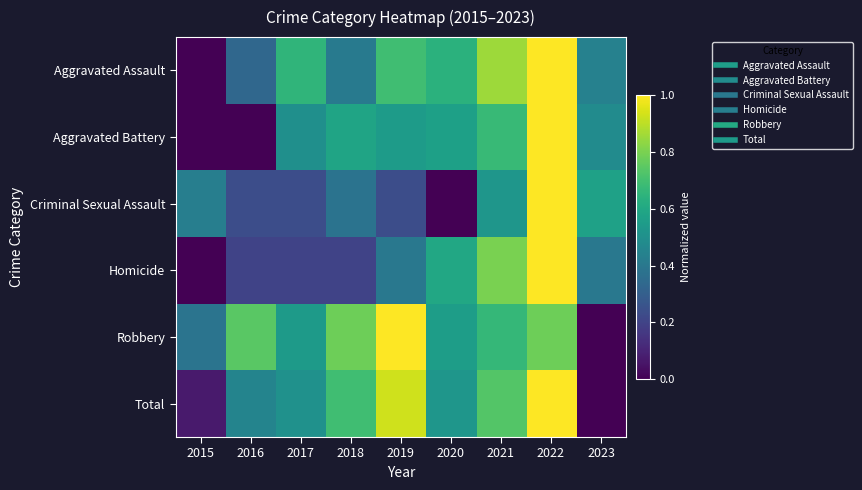

Reading left to right, what are all the values shown in this chart?

Aggravated Assault: 2015=0.0	2016=0.3	2017=0.7	2018=0.4	2019=0.7	2020=0.6	2021=0.9	2022=1.0	2023=0.4
Aggravated Battery: 2015=0.0	2016=0.0	2017=0.5	2018=0.6	2019=0.5	2020=0.6	2021=0.7	2022=1.0	2023=0.5
Criminal Sexual Assault: 2015=0.4	2016=0.2	2017=0.2	2018=0.4	2019=0.2	2020=0.0	2021=0.5	2022=1.0	2023=0.6
Homicide: 2015=0.0	2016=0.2	2017=0.2	2018=0.2	2019=0.4	2020=0.6	2021=0.8	2022=1.0	2023=0.4
Robbery: 2015=0.4	2016=0.7	2017=0.5	2018=0.8	2019=1.0	2020=0.6	2021=0.7	2022=0.8	2023=0.0
Total: 2015=0.1	2016=0.4	2017=0.5	2018=0.7	2019=0.9	2020=0.5	2021=0.7	2022=1.0	2023=0.0